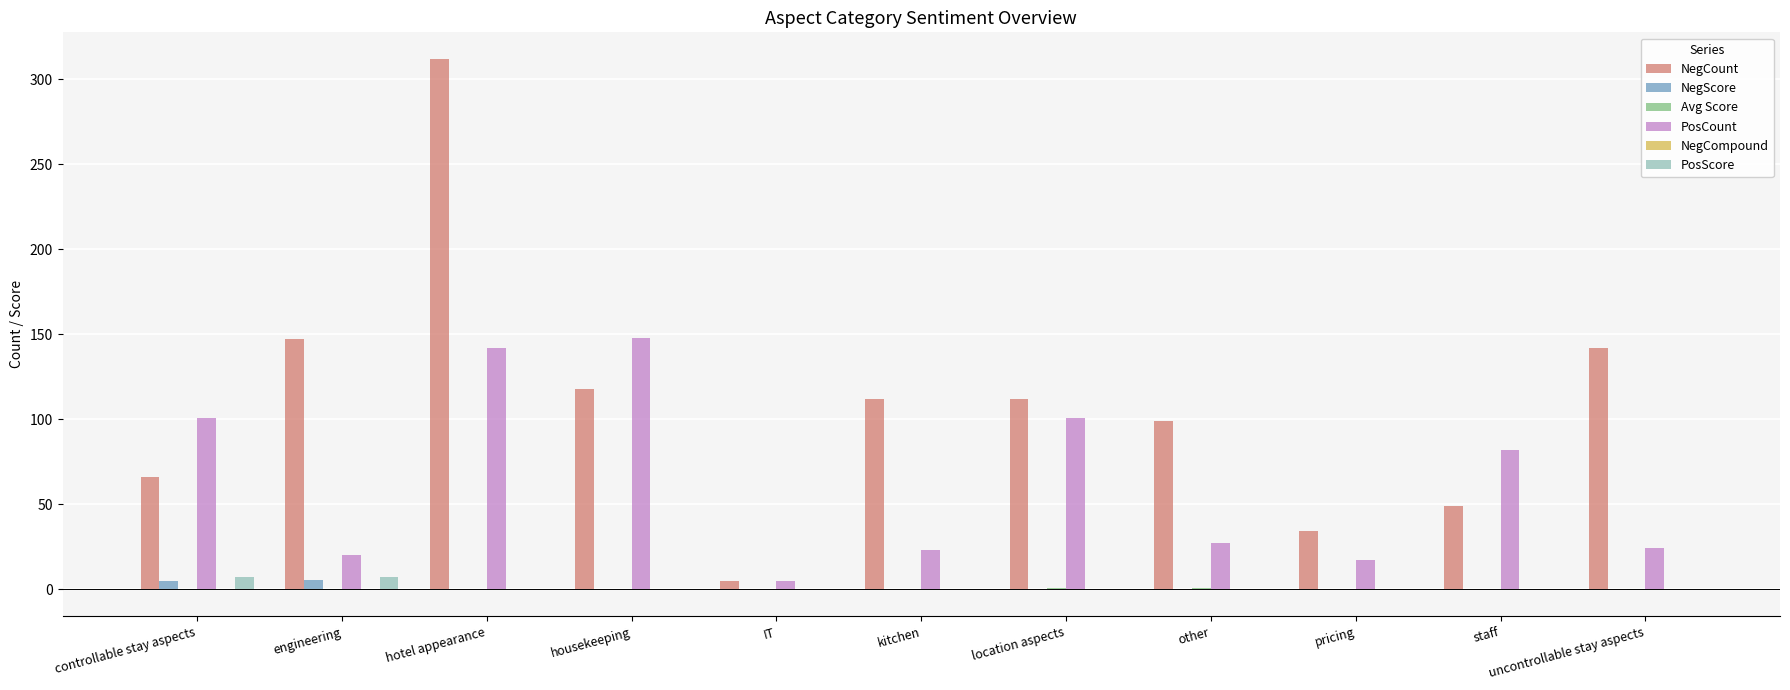

Between IT and pricing, which series saw the biggest shift?

NegCount